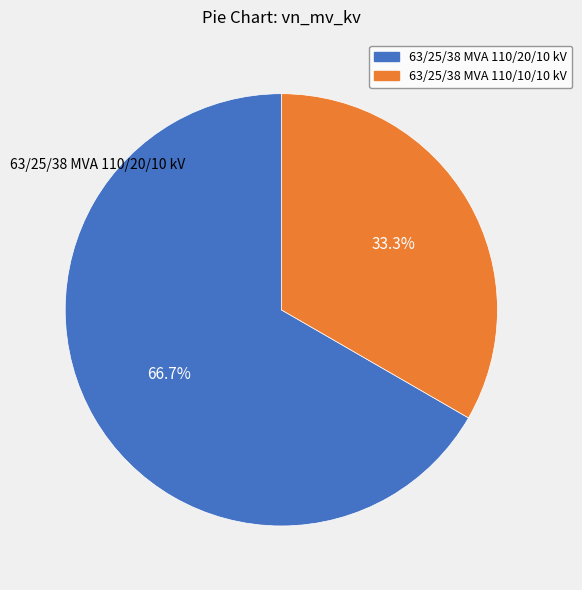

Which category accounts for the majority?

63/25/38 MVA 110/20/10 kV